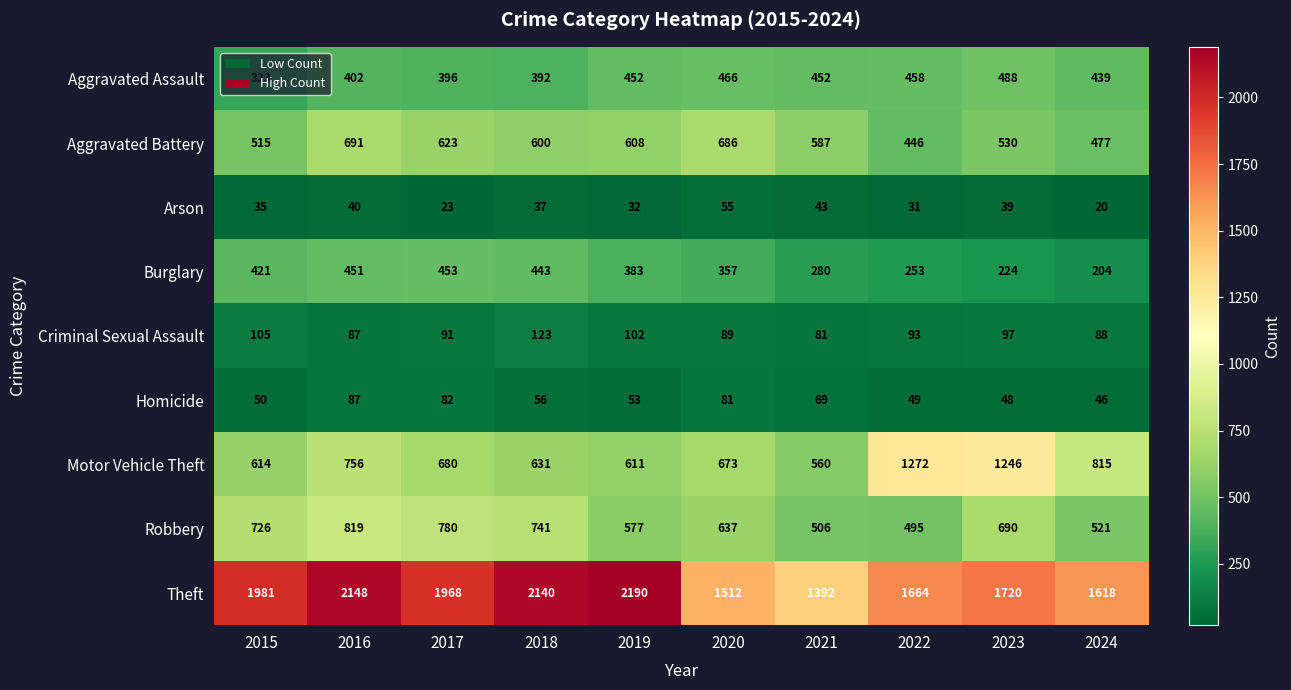

What is the difference between the highest and lowest values at 2019?

2158